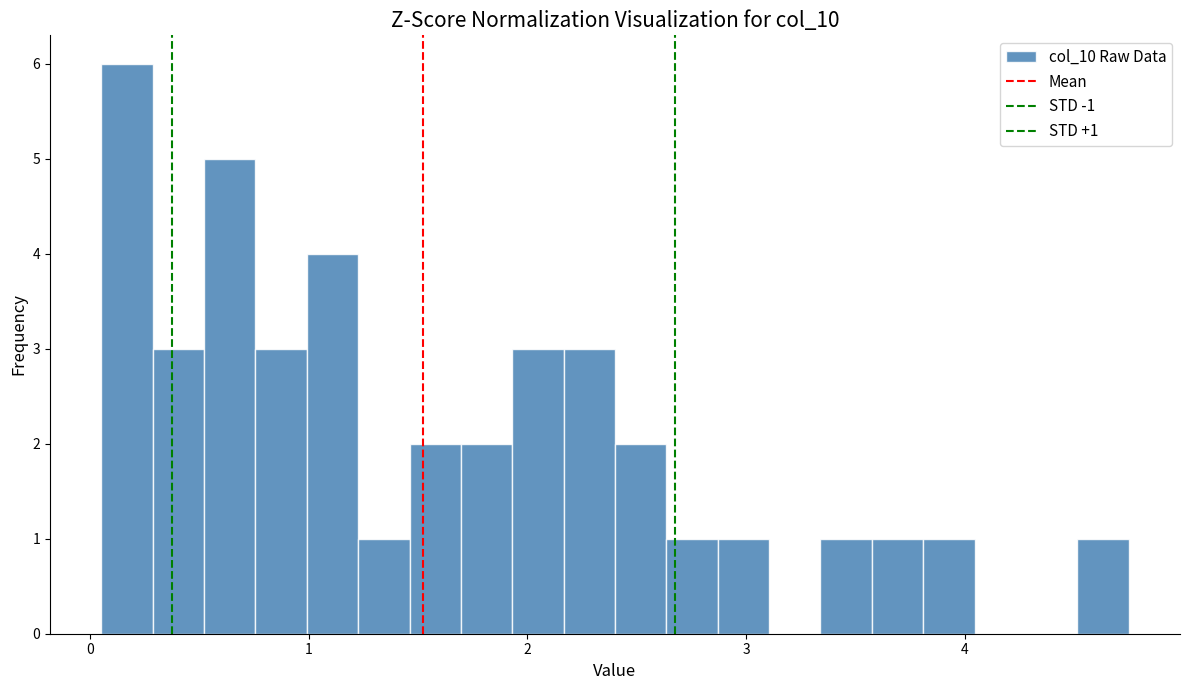

Around what value on the x-axis is the tallest bar? Give the approximate position of its centre, as read against the axis.

0.2